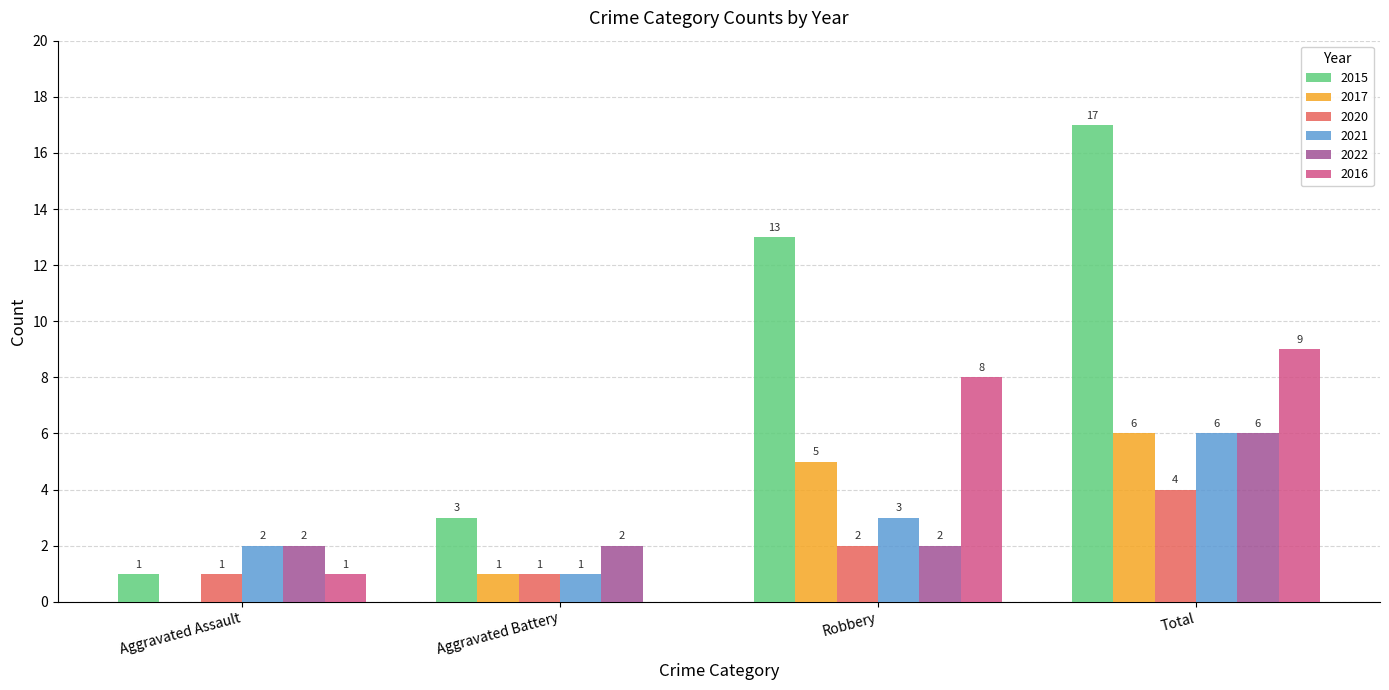

Where is 2015 nearest to the value 9?

Robbery